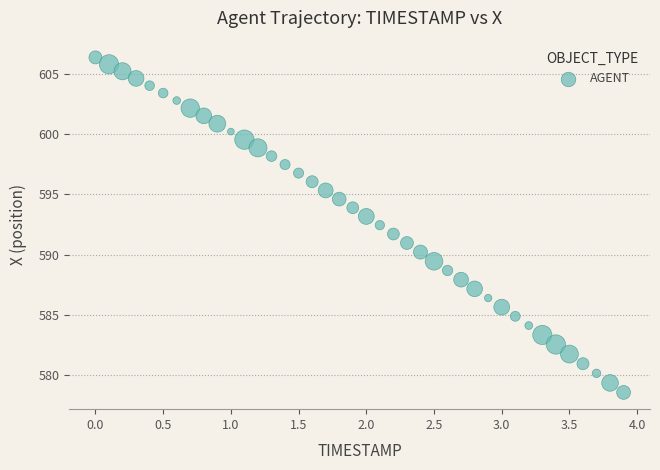

What is the range of Y values (max minus min)?

27.8